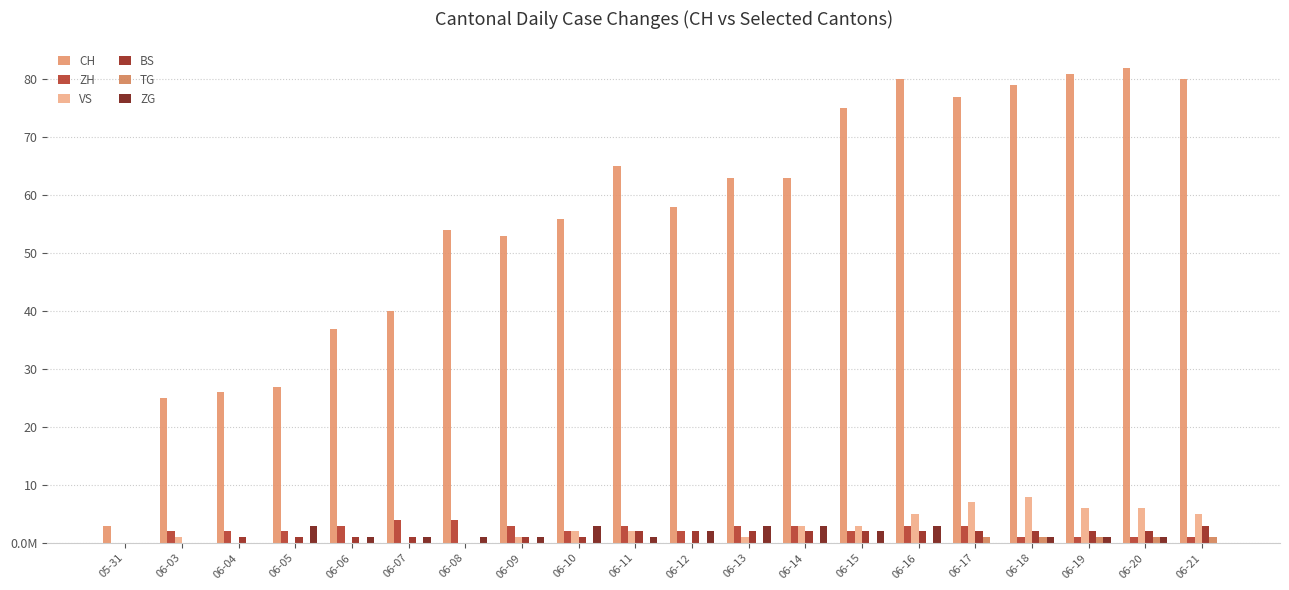

Is the value of TG at 06-06 greater than the value of VS at 06-10?

No